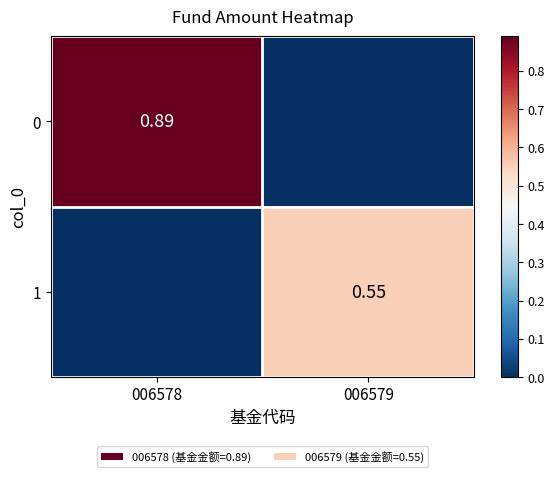

What is the total value across all series at 006579?

0.6